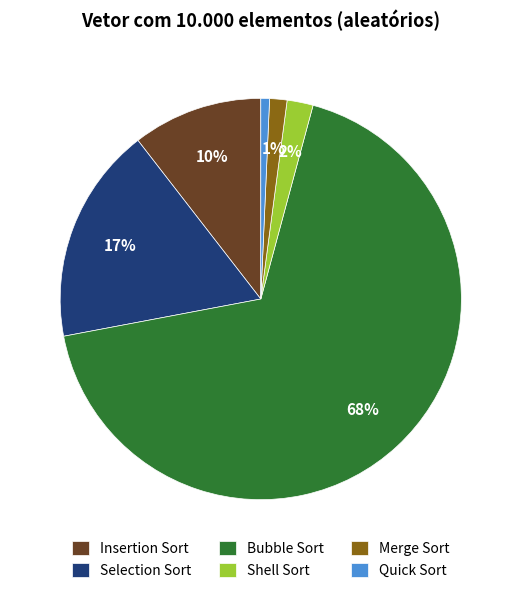

Is there a majority slice in this chart?

Yes